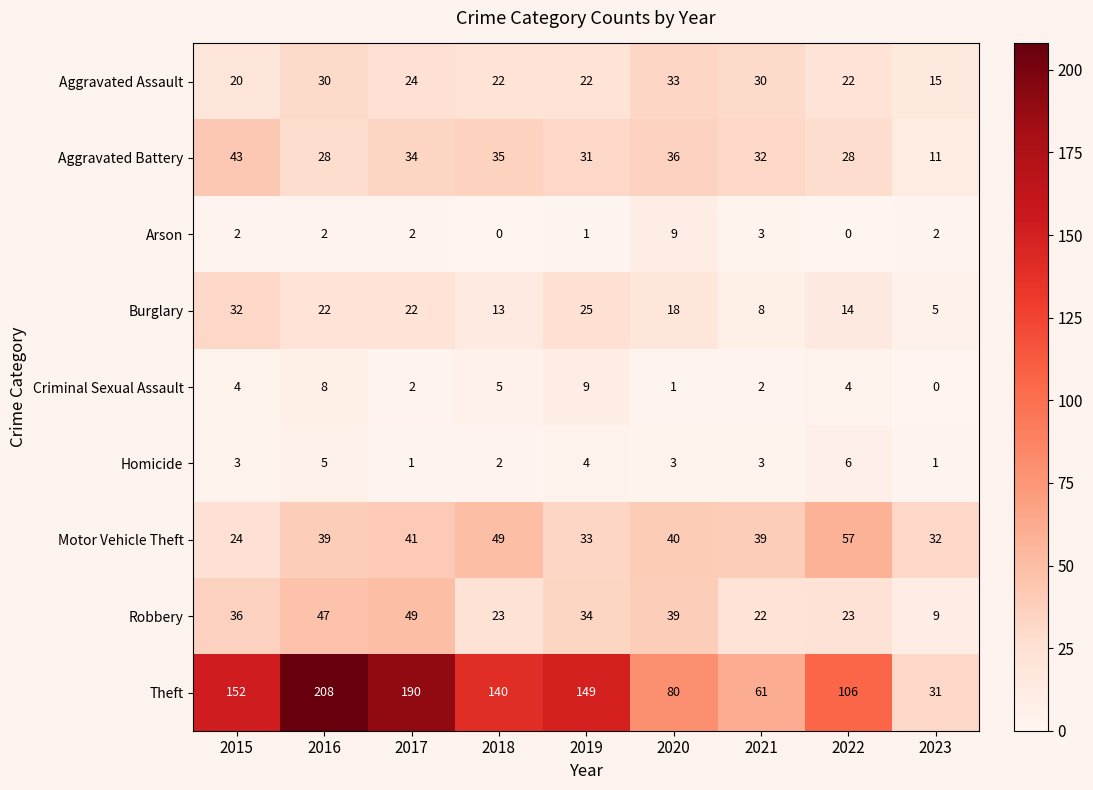

At which category does the chart reach its peak across all series?

2016